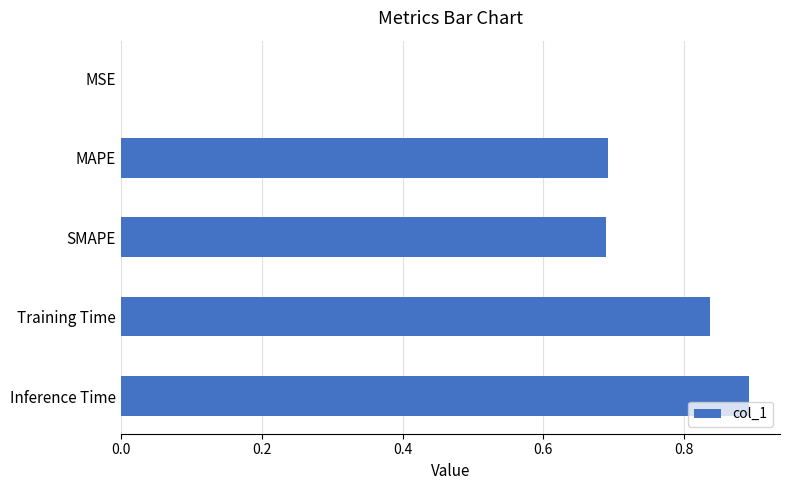

What is the sum of all values?

3.1